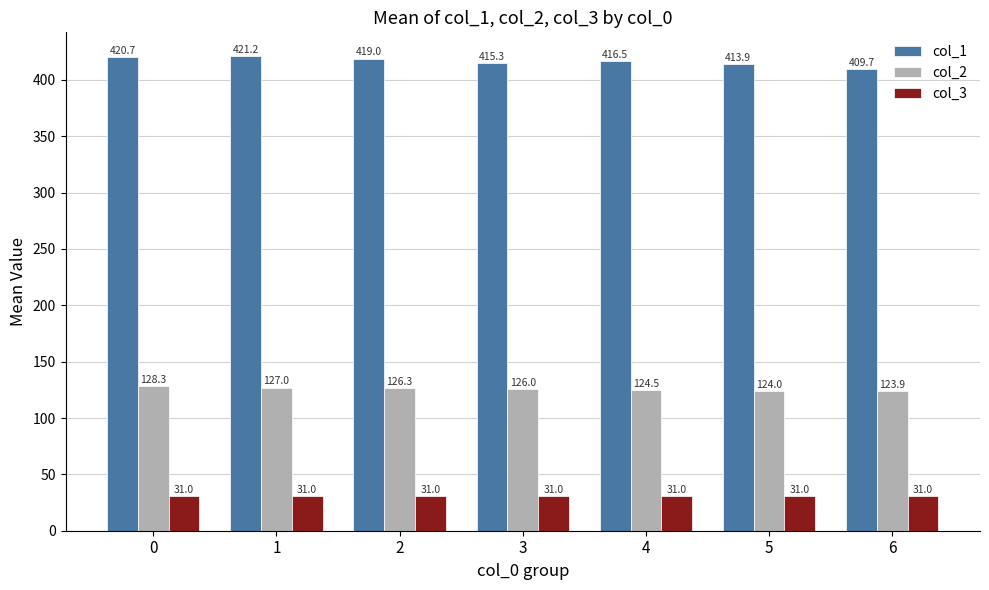

What is the total value across all series at 4?

572.0